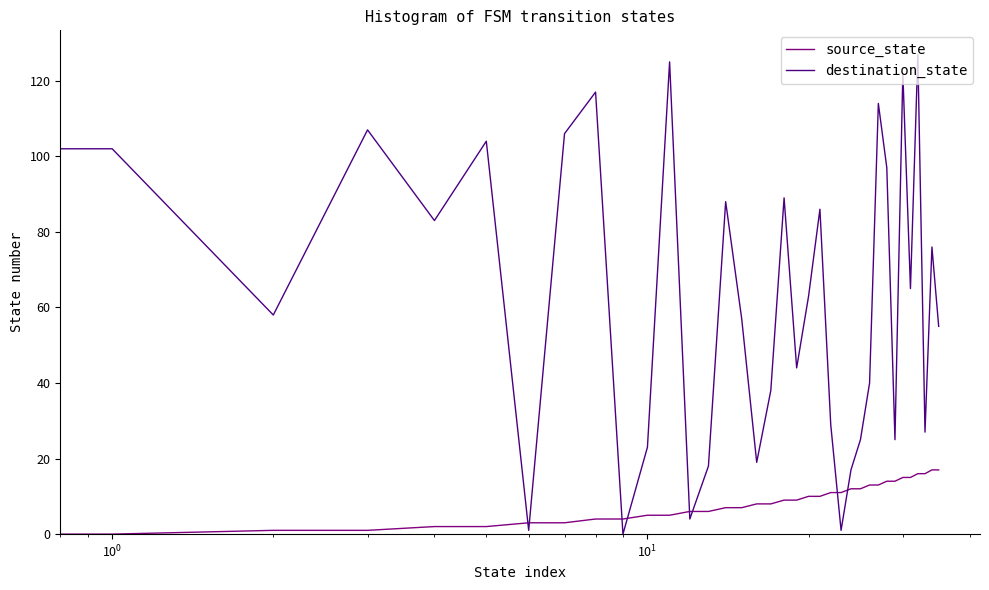

Which series has the largest total across all categories?

destination_state